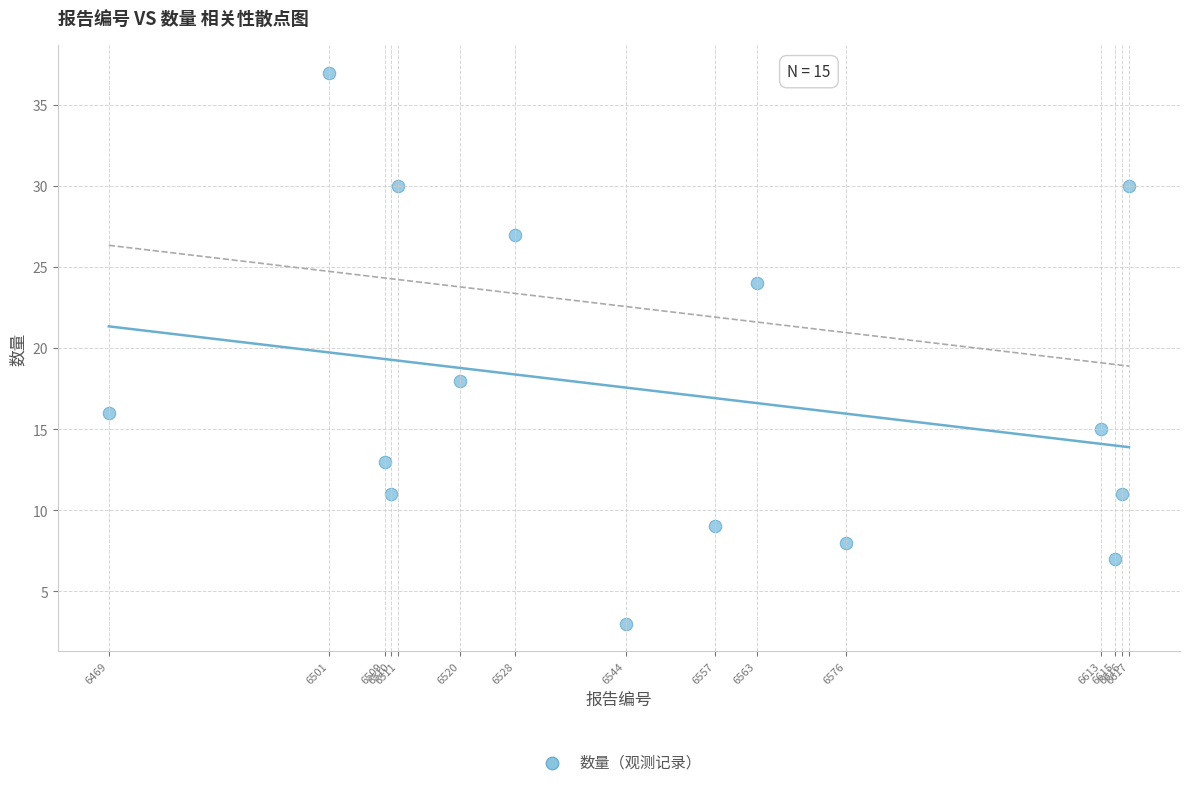

What is the range of X values (max minus min)?

148